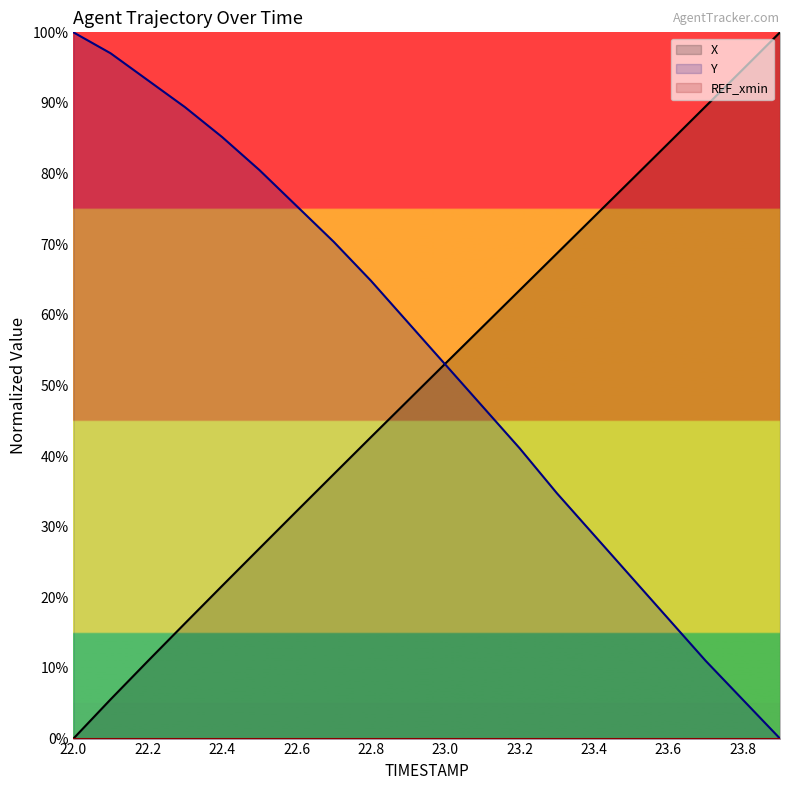

How many intersections are there between X and Y?

1